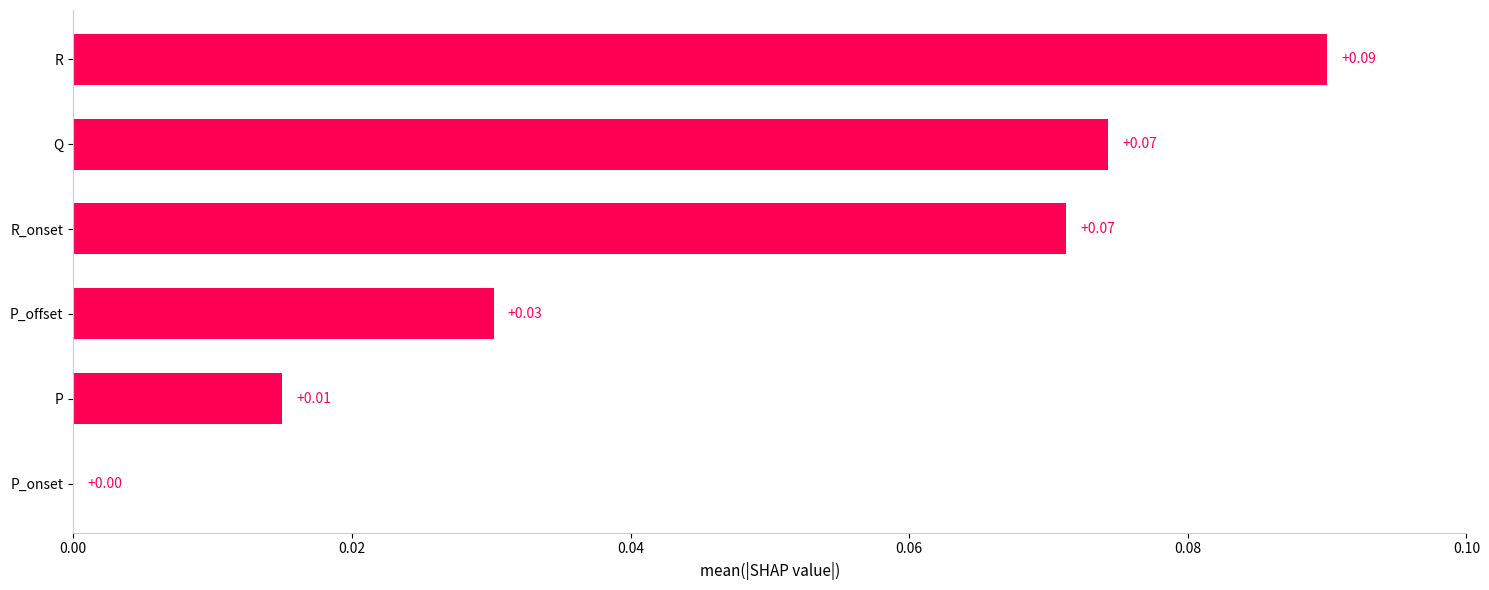

Between Q and P, which is larger?

Q